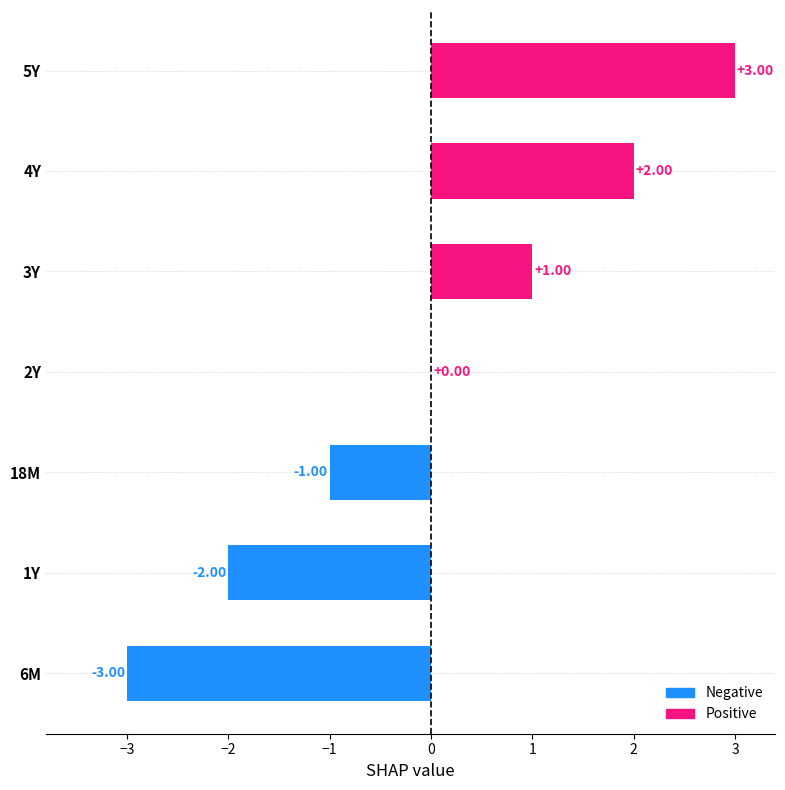

What is the change in value from 4Y to 5Y?

+1